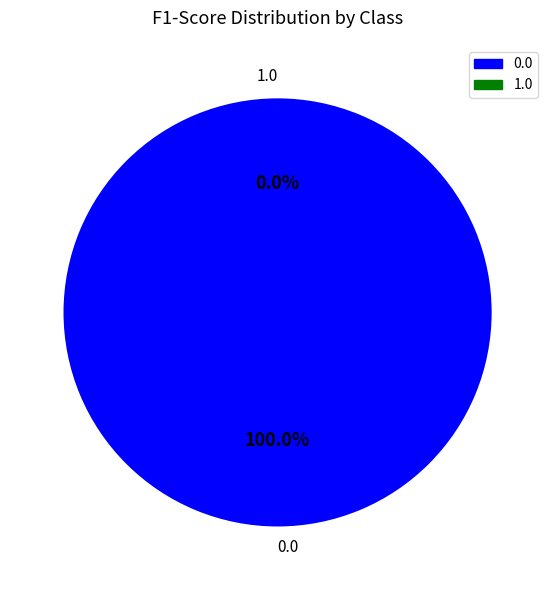

To the nearest percent, what portion does 0.0 represent?

100%